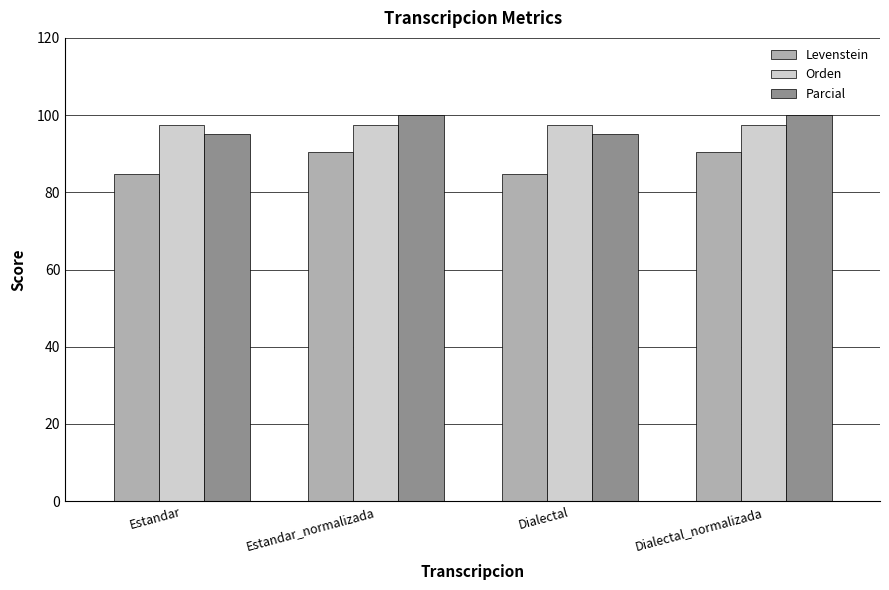

What is the spread (max minus min) of values at Dialectal?

12.7